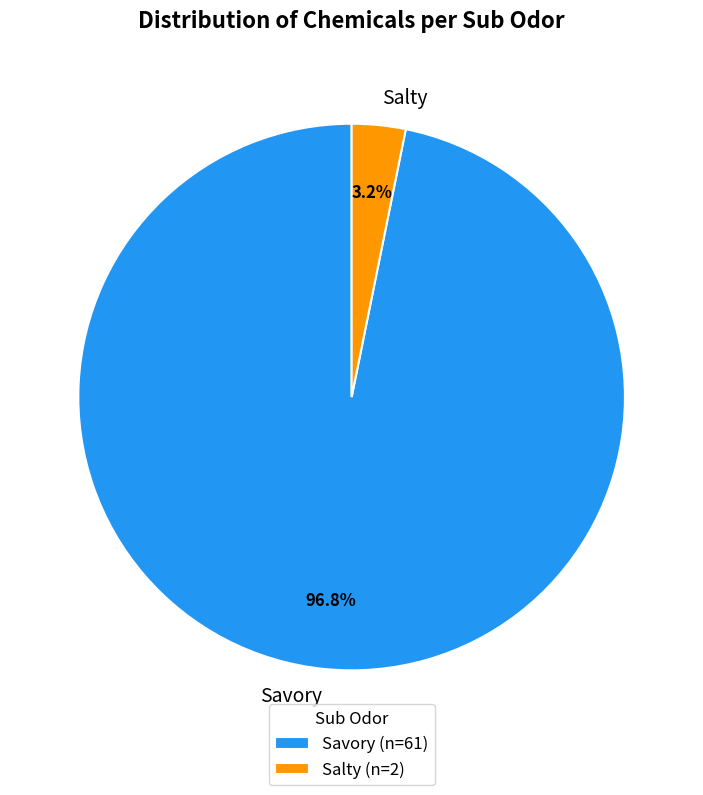

How much of the chart is everything except Savory?

3.2%